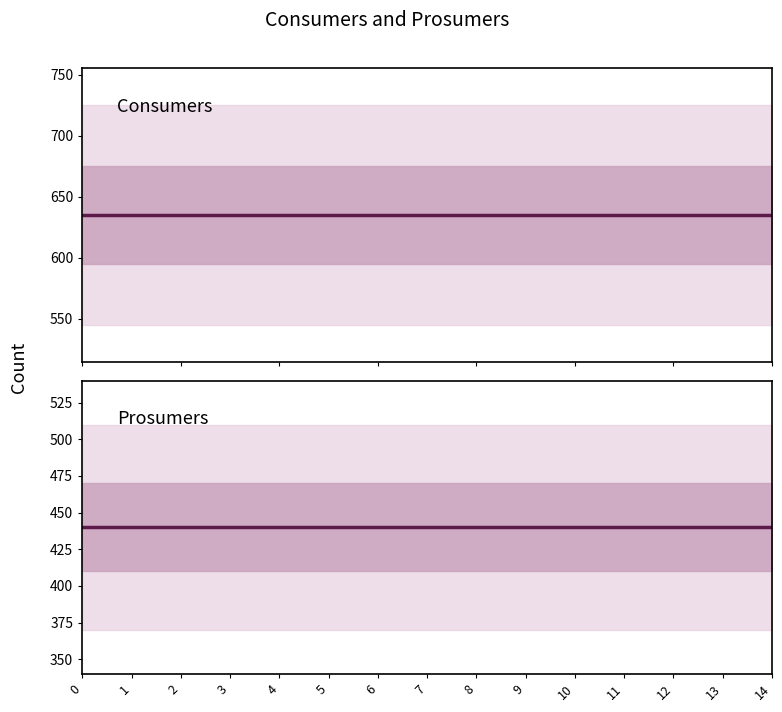

What is the sum of the Consumers values at 3 and 14?

1270